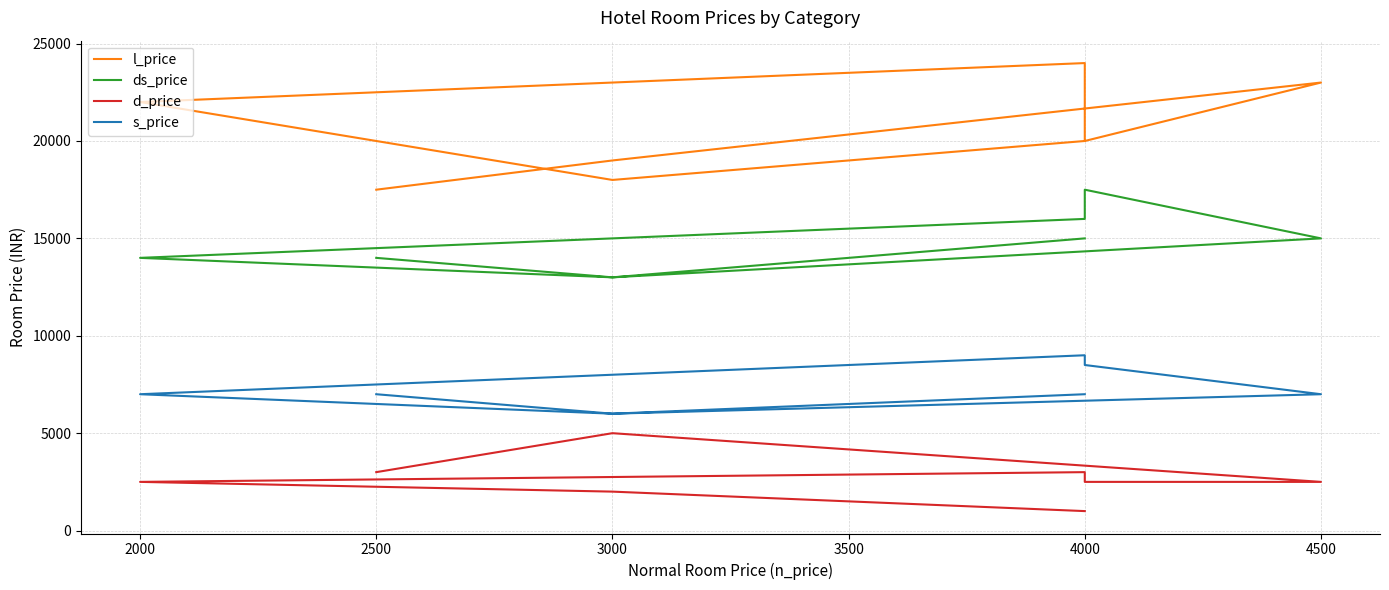

List the series in order of their peak value, lowest first.

d_price, s_price, ds_price, l_price